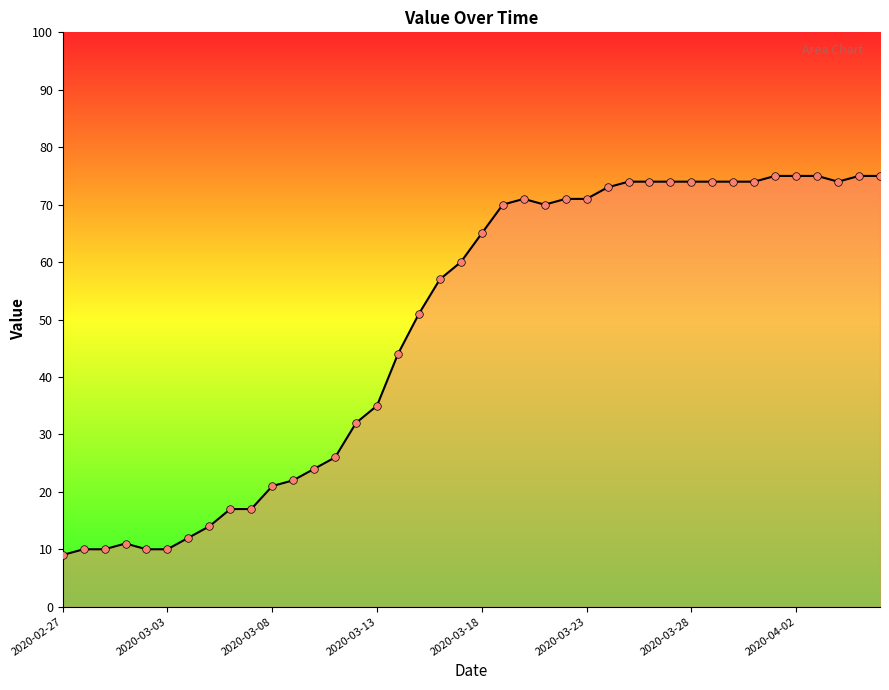

What is the difference between the maximum and minimum values?

66